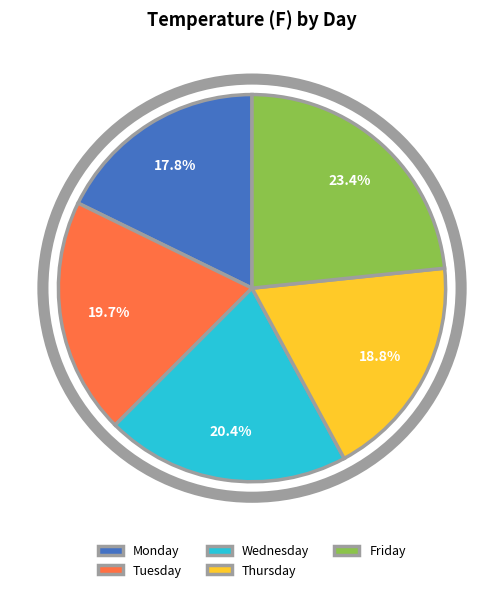

Which category has the smallest portion of the pie?

Monday